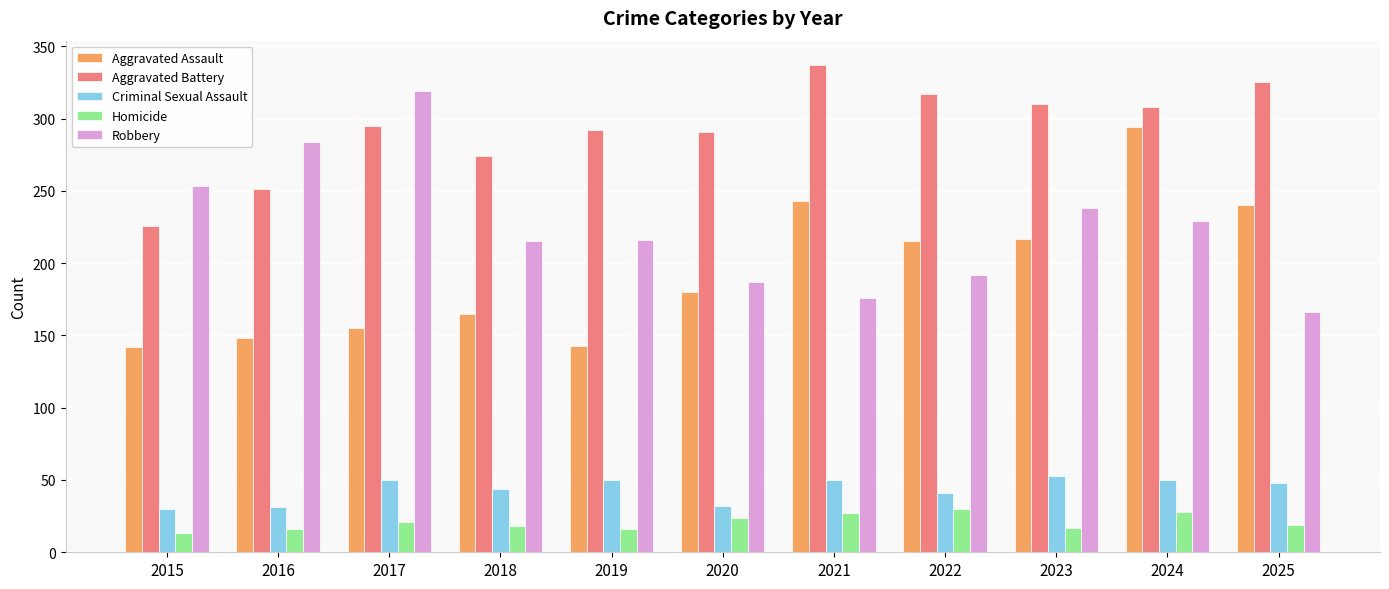

What is the difference between the highest and lowest values at 2015?

240